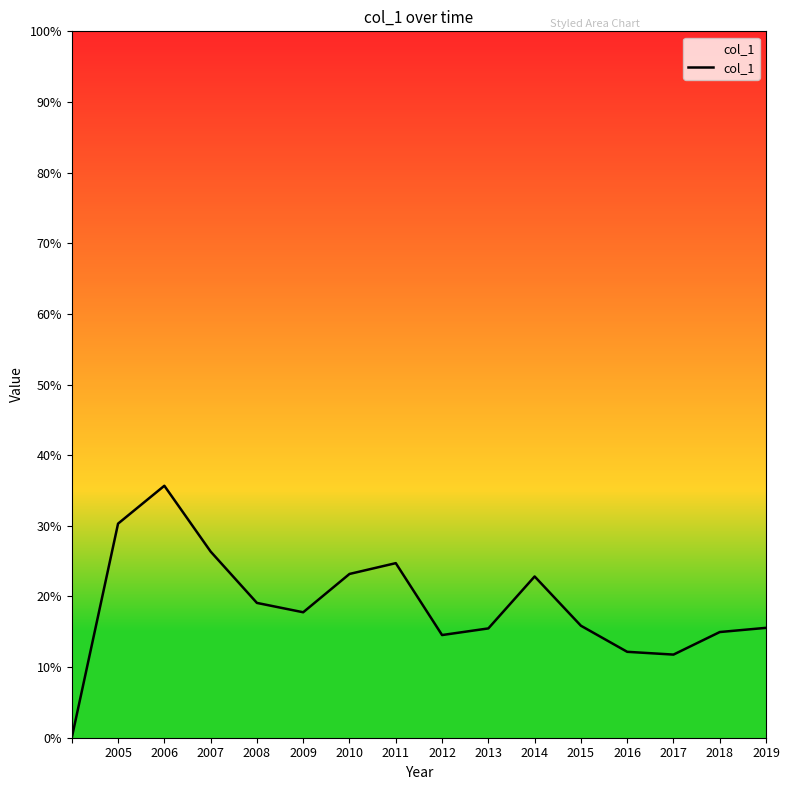

Does the chart have visible grid lines?

No